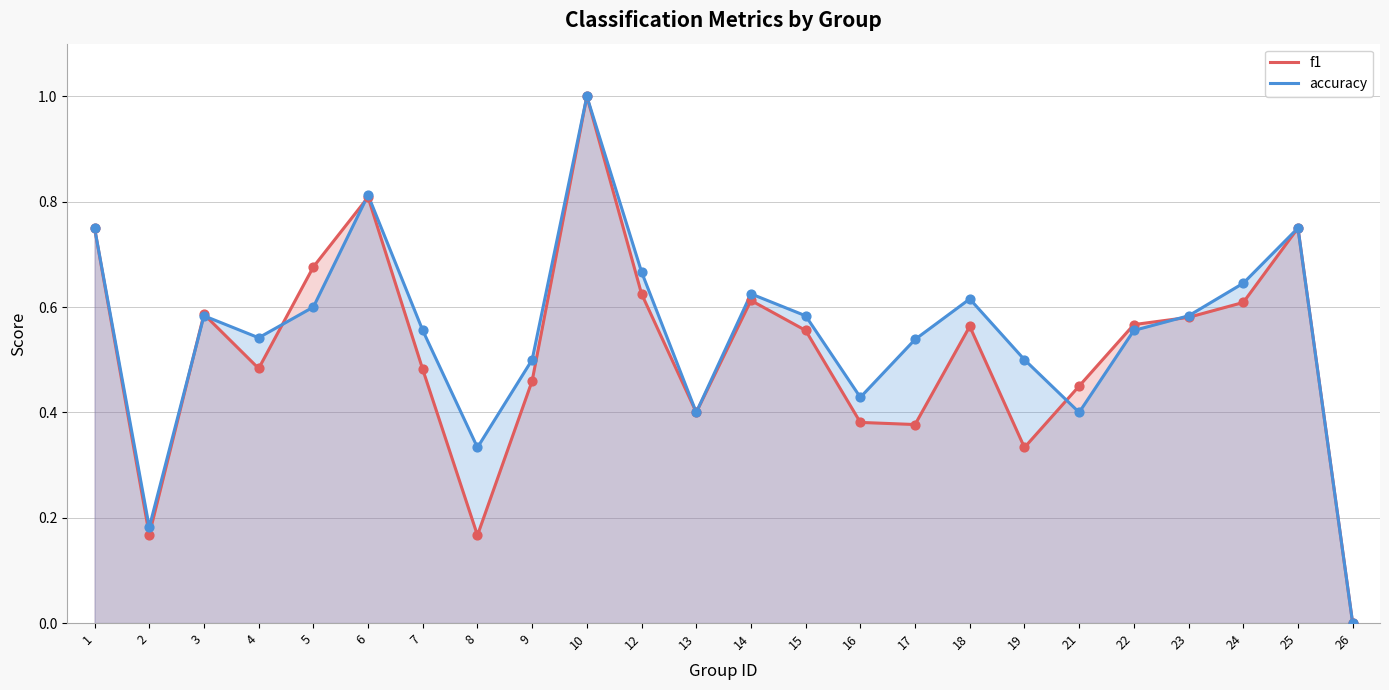

What is the total value across all series at 23?

1.2